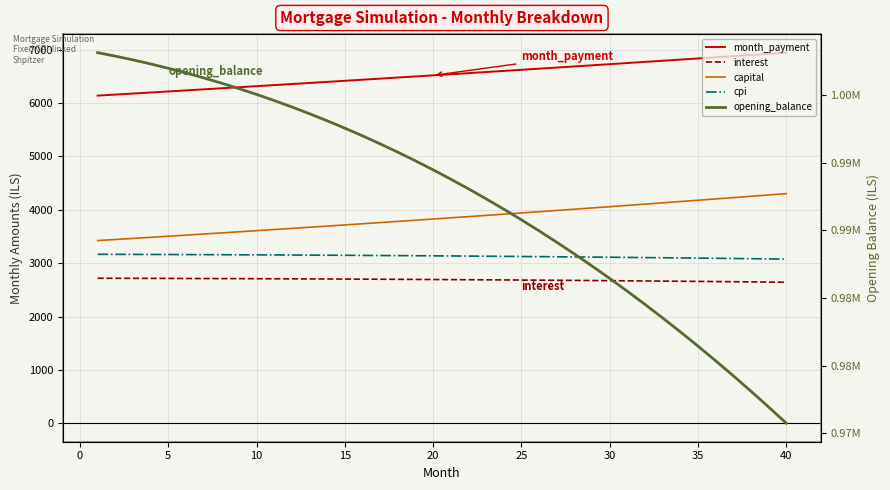

What is the difference between the highest and lowest values at 20?

998952.8